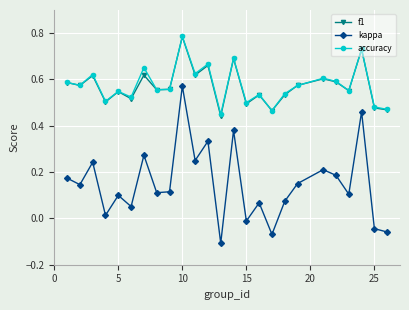

True or false: kappa and f1 intersect in this chart.

False